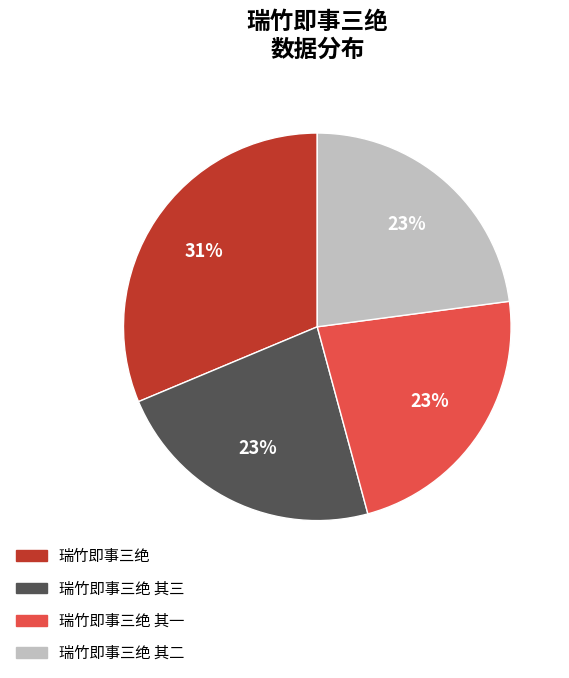

What is the ratio of the value at 瑞竹即事三绝 其二 to the value at 瑞竹即事三绝?

0.7